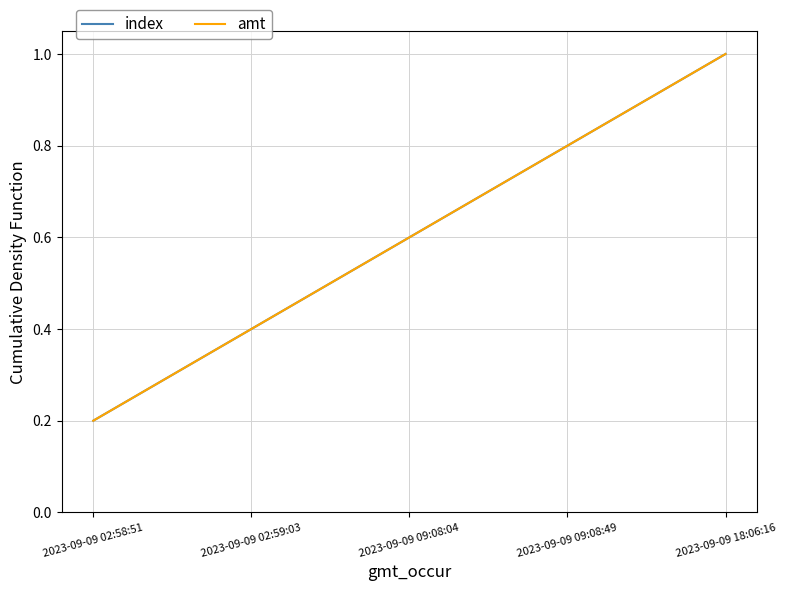

What is the sum of all amt values?

3.0